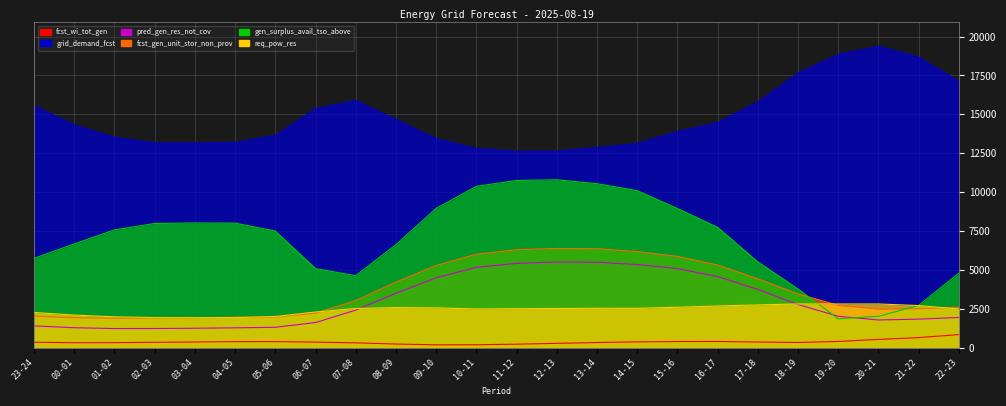

What are all the series names shown in the legend?

fcst_wi_tot_gen, grid_demand_fcst, pred_gen_res_not_cov, fcst_gen_unit_stor_non_prov, gen_surplus_avail_tso_above, req_pow_res